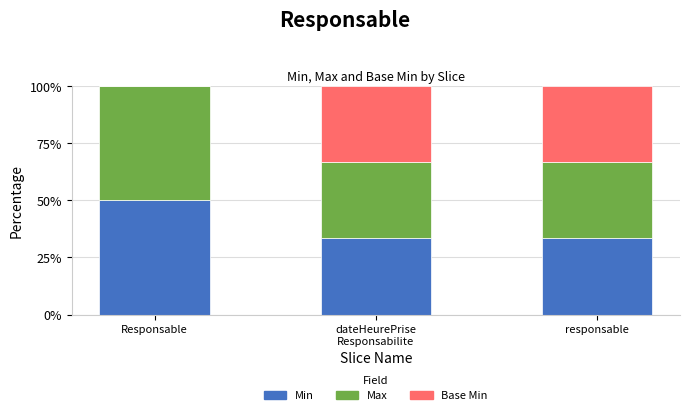

Which category has the highest value in the Min series?

Responsable